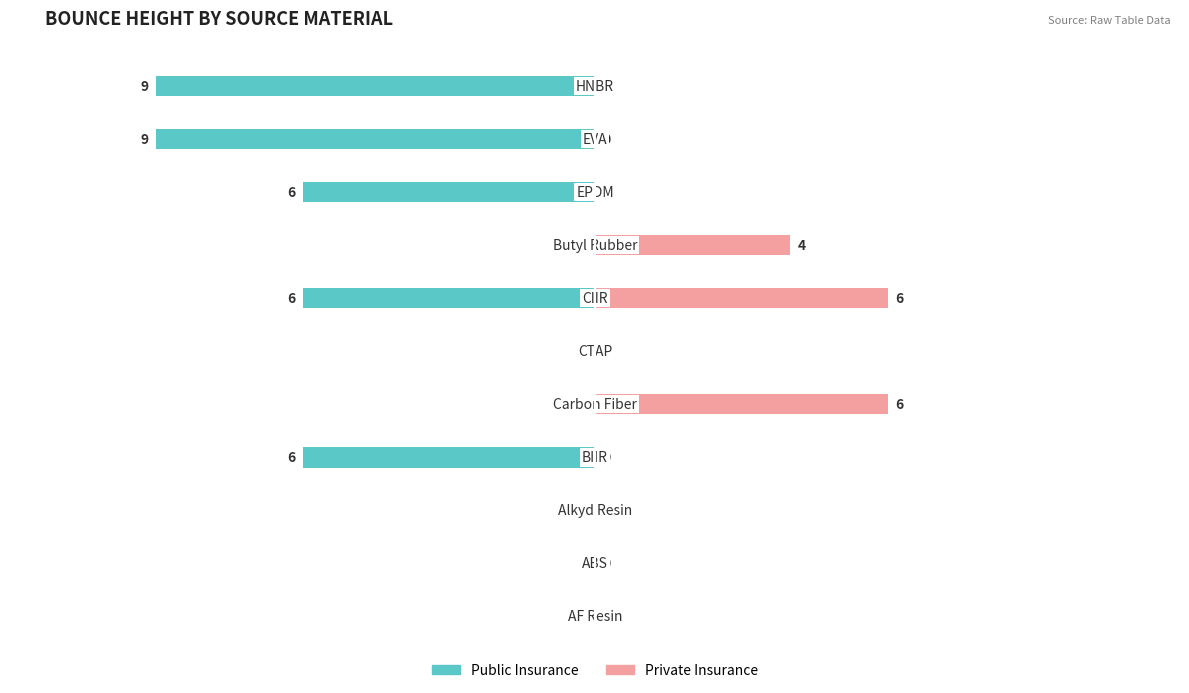

What is the difference between the maximum and minimum values in the Public Insurance series?

9